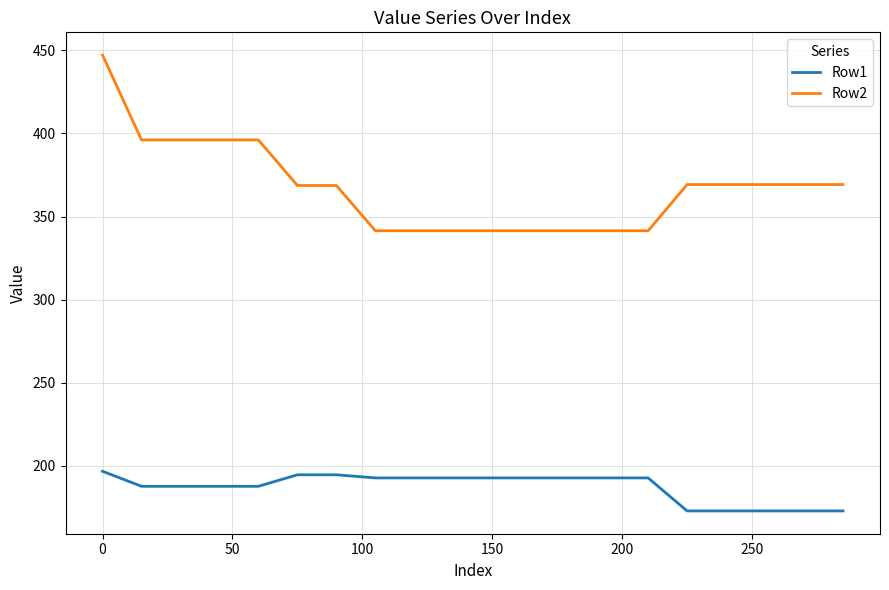

True or false: Row1 and Row2 cross at least once.

False